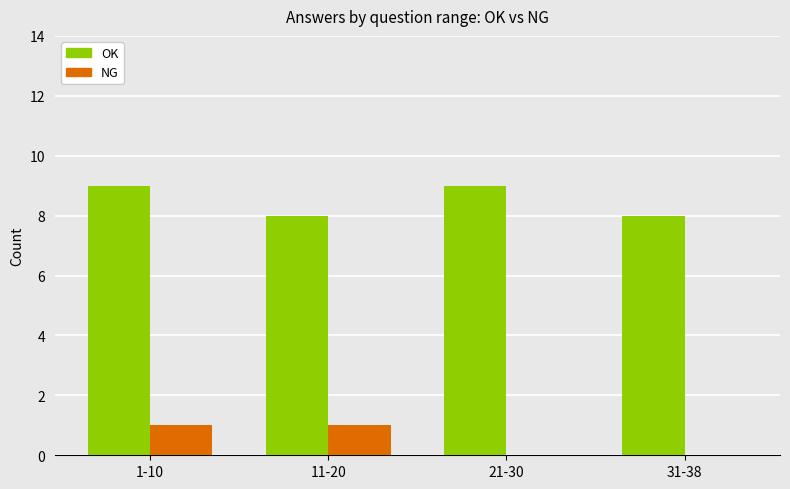

Which series has the largest total across all categories?

OK